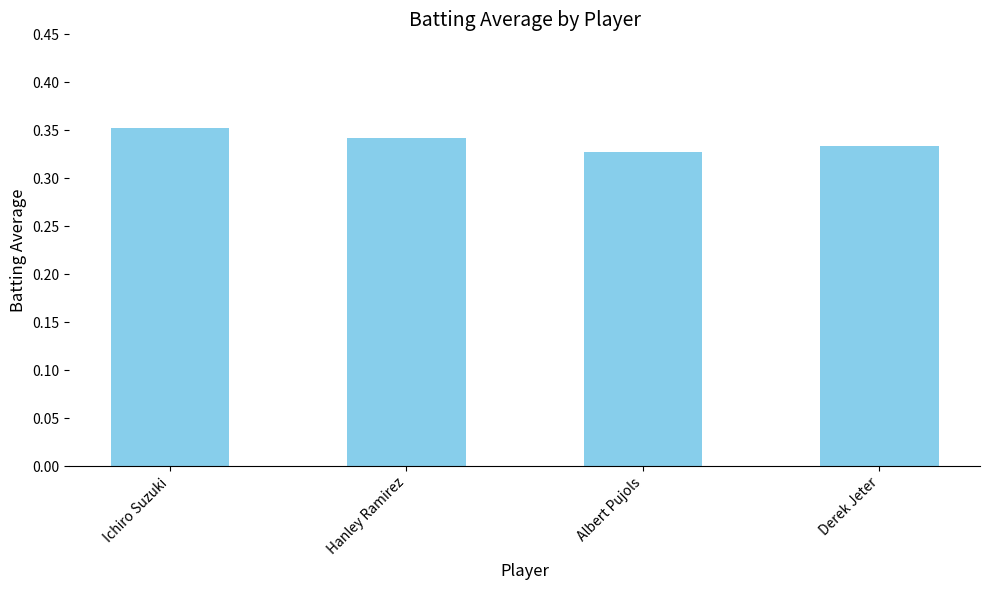

What is the sum of the values at Hanley Ramirez and Derek Jeter?

0.7